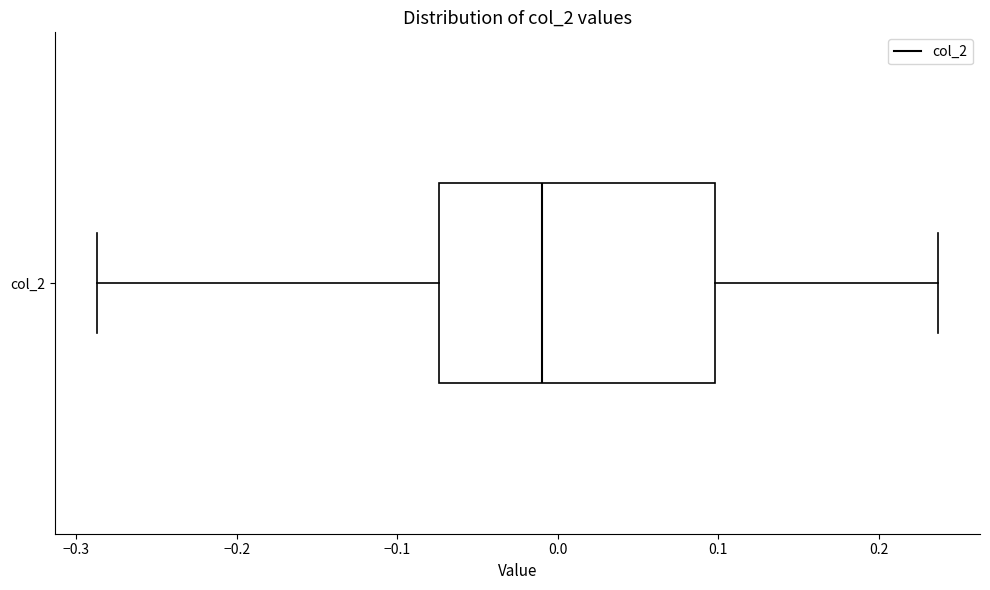

Read this box plot against the x-axis: the position of the median line, the range covered by the box, and the ends of both whiskers. The values are not printed on the chart, so give them approximately, as read against the axis.

median -0.01, box -0.07 to 0.10, whiskers -0.29 to 0.24